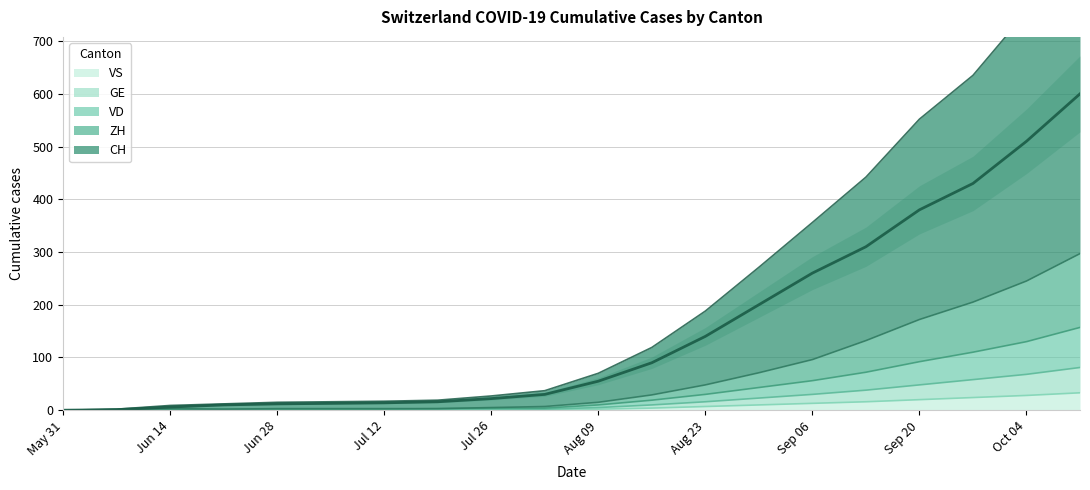

What is the maximum value for ZH?

897